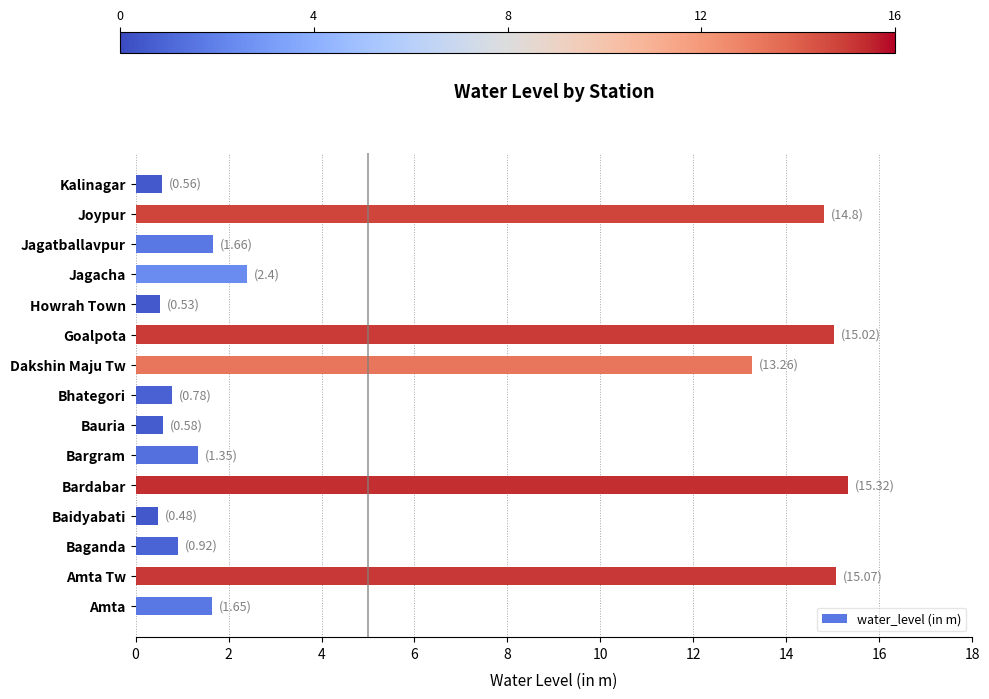

Does the chart contain stacked bars?

No